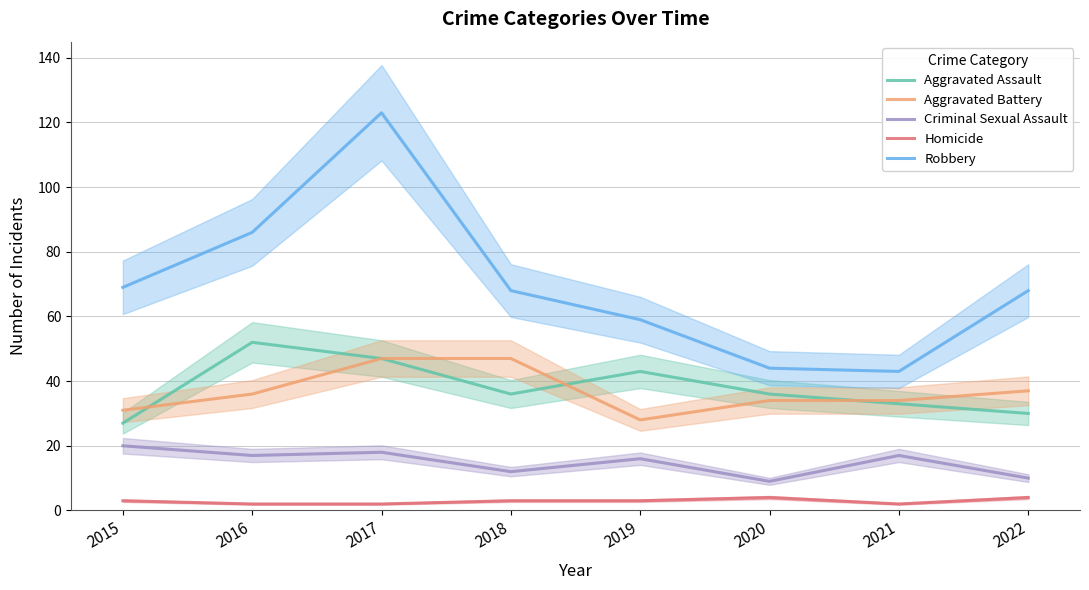

In Aggravated Assault, how many points are lower than both neighbors (excluding endpoints)?

1